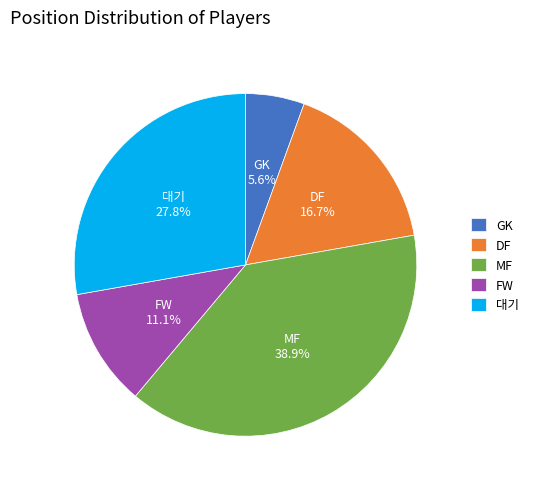

To the nearest percent, what is the average slice percentage?

20%